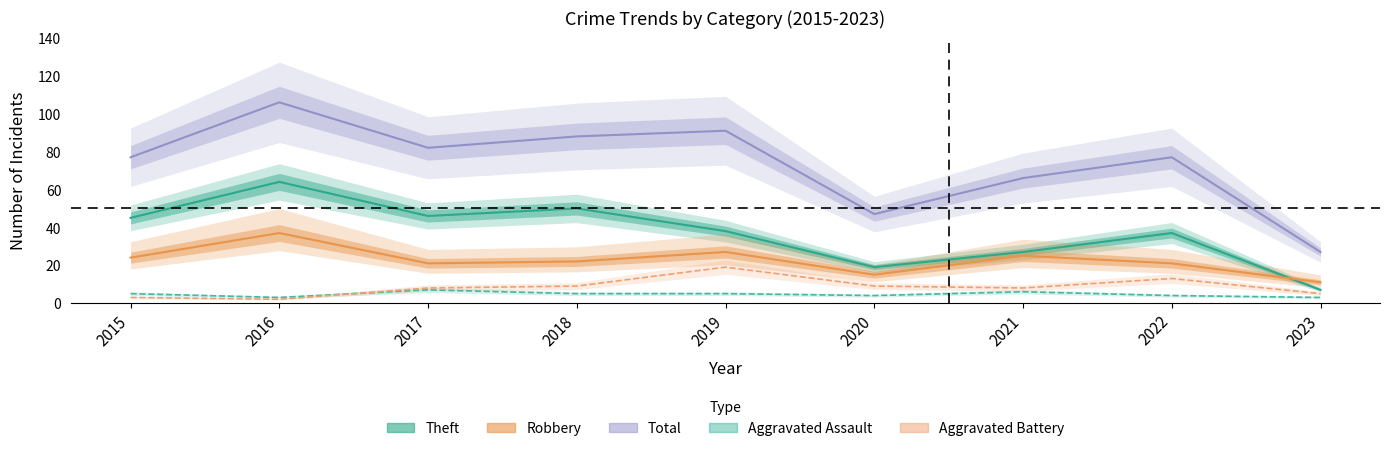

Which label corresponds to the smallest value in the chart?

2016